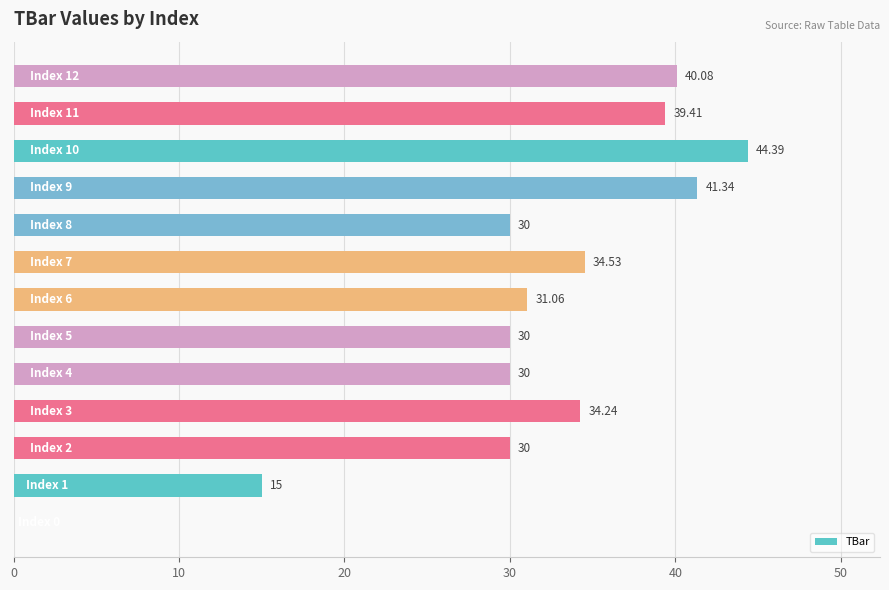

How many series are shown in this chart?

1